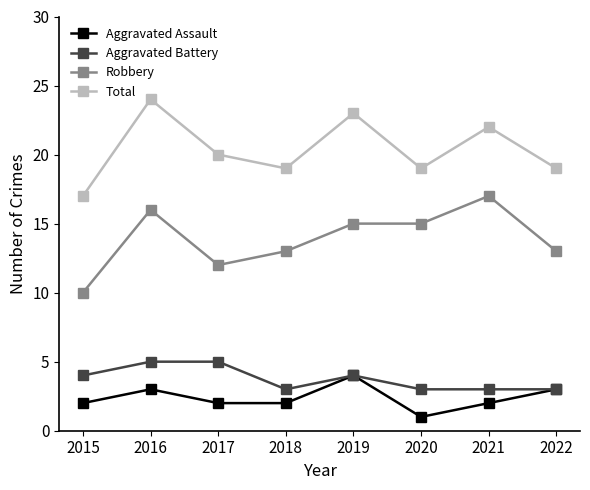

Between 2015 and 2019, which series saw the biggest shift?

Total